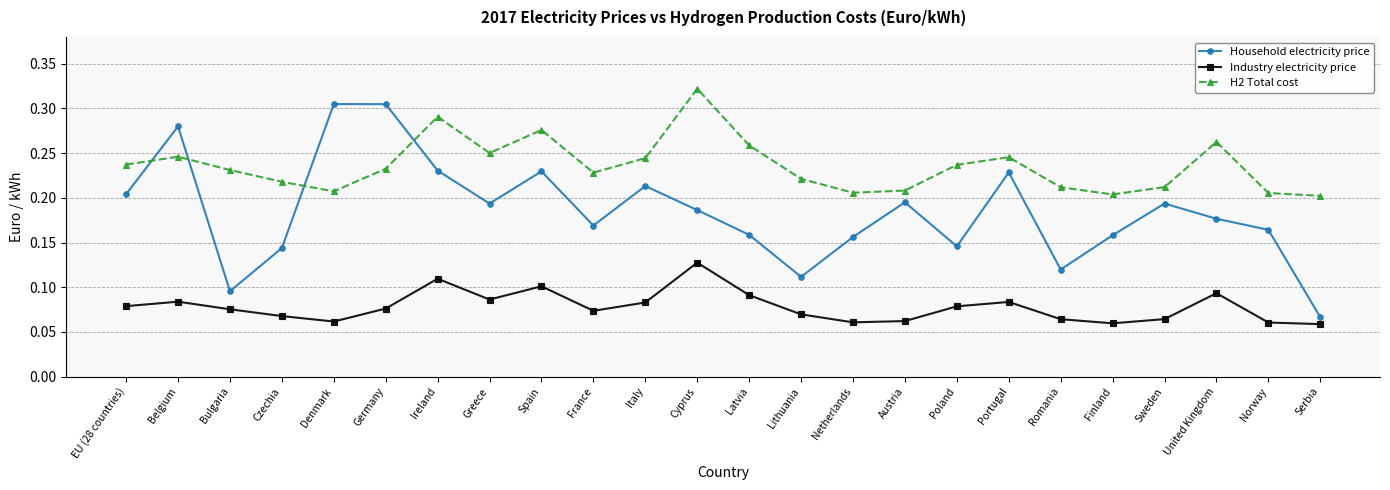

Is it true that Household electricity price equals 0.1 at Portugal?

False